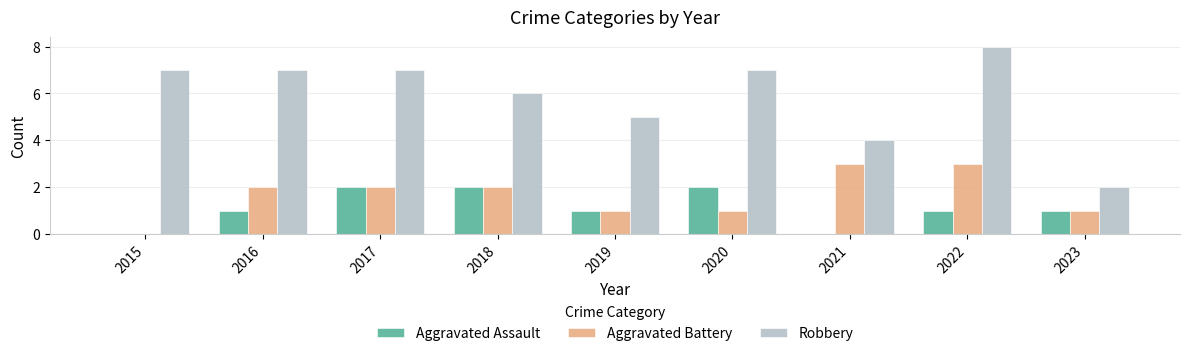

What is the sum of all Robbery values?

53